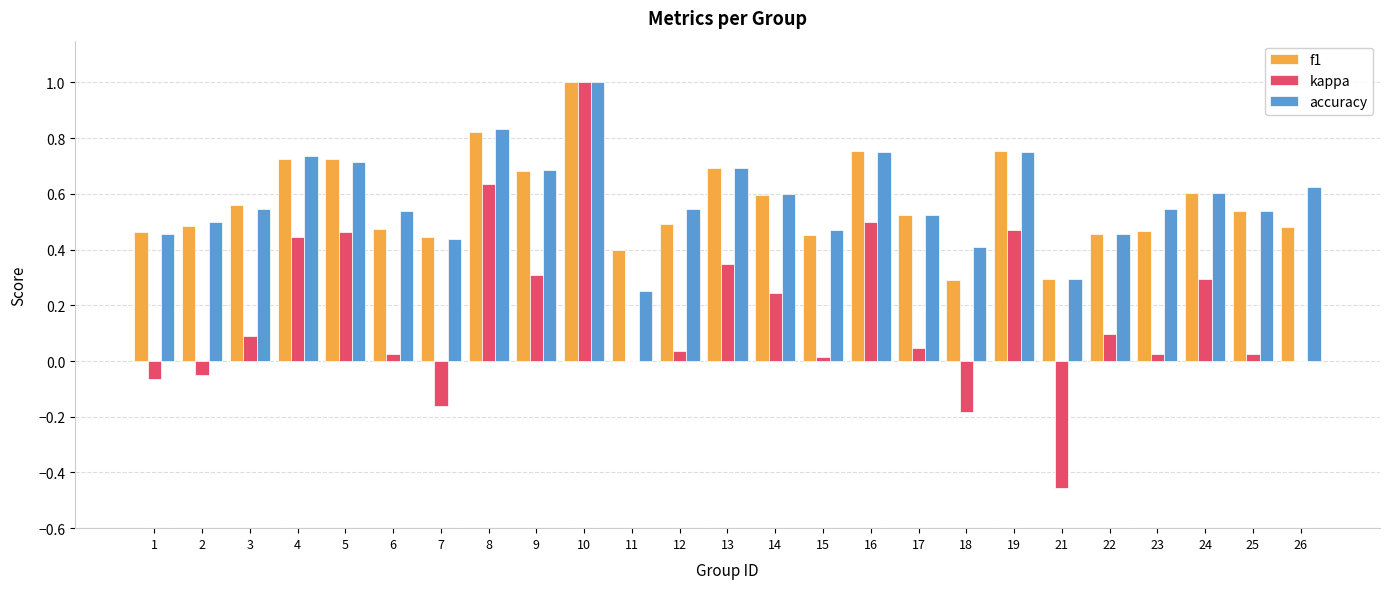

What is the greatest value displayed?

1.0